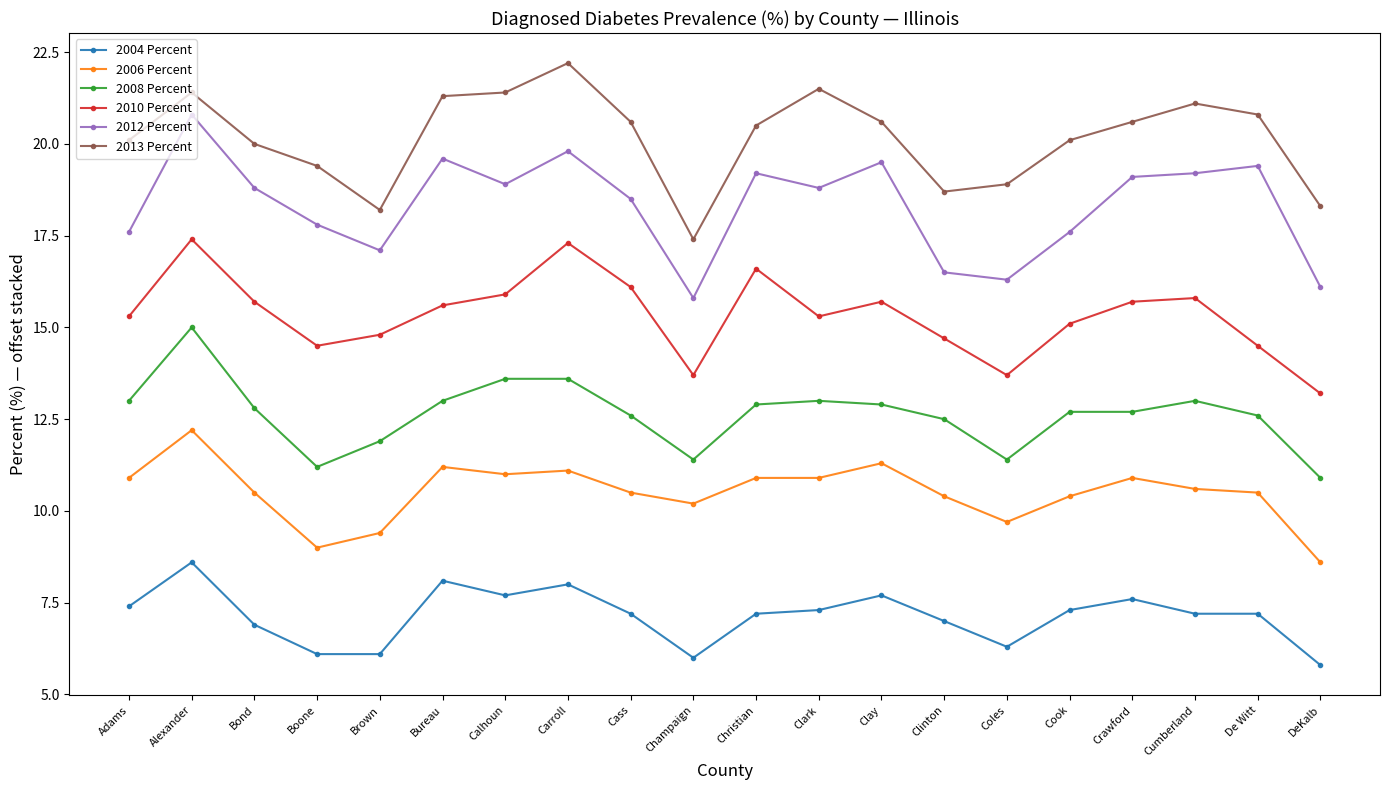

Reading left to right, what are all the values shown in this chart?

2004 Percent: 7.4	8.6	6.9	6.1	6.1	8.1	7.7	8.0	7.2	6.0	7.2	7.3	7.7	7.0	6.3	7.3	7.6	7.2	7.2	5.8
2006 Percent: 10.9	12.2	10.5	9.0	9.4	11.2	11.0	11.1	10.5	10.2	10.9	10.9	11.3	10.4	9.7	10.4	10.9	10.6	10.5	8.6
2008 Percent: 13.0	15.0	12.8	11.2	11.9	13.0	13.6	13.6	12.6	11.4	12.9	13.0	12.9	12.5	11.4	12.7	12.7	13.0	12.6	10.9
2010 Percent: 15.3	17.4	15.7	14.5	14.8	15.6	15.9	17.3	16.1	13.7	16.6	15.3	15.7	14.7	13.7	15.1	15.7	15.8	14.5	13.2
2012 Percent: 17.6	20.8	18.8	17.8	17.1	19.6	18.9	19.8	18.5	15.8	19.2	18.8	19.5	16.5	16.3	17.6	19.1	19.2	19.4	16.1
2013 Percent: 20.1	21.4	20.0	19.4	18.2	21.3	21.4	22.2	20.6	17.4	20.5	21.5	20.6	18.7	18.9	20.1	20.6	21.1	20.8	18.3